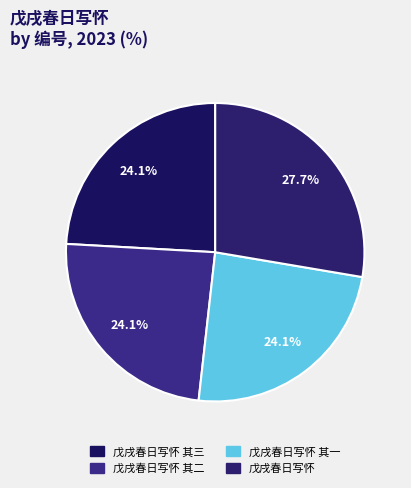

To the nearest percent, what is the average slice percentage?

25%